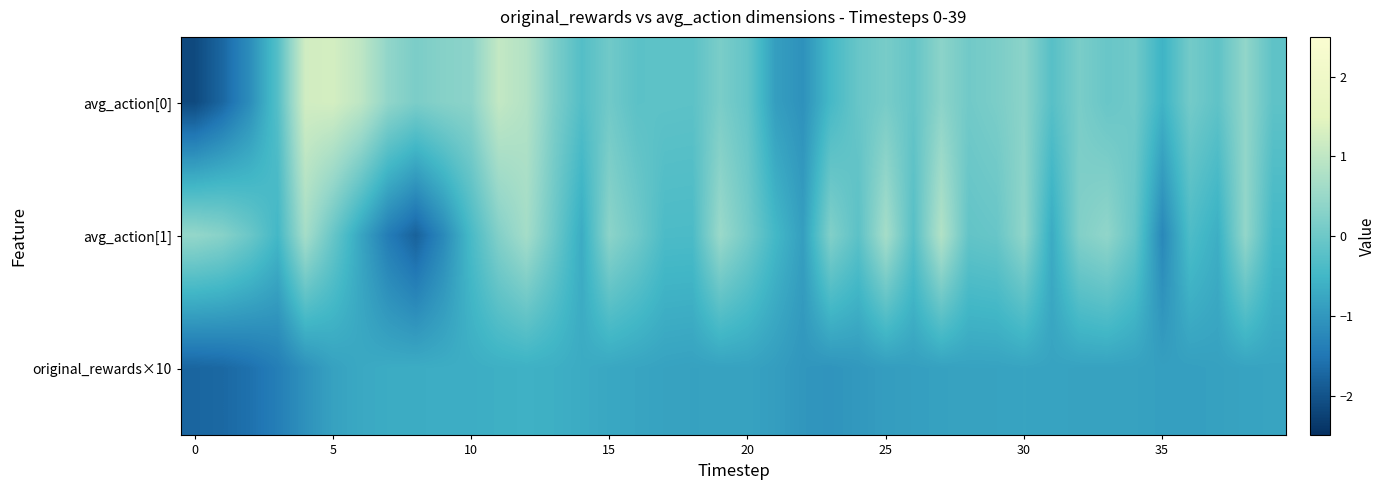

Which series has the widest spread of values?

avg_action[0]